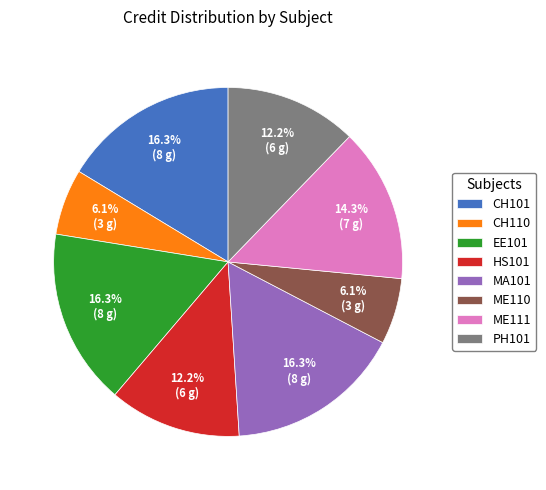

The ME111 slice represents 24% of the pie. True or false?

False